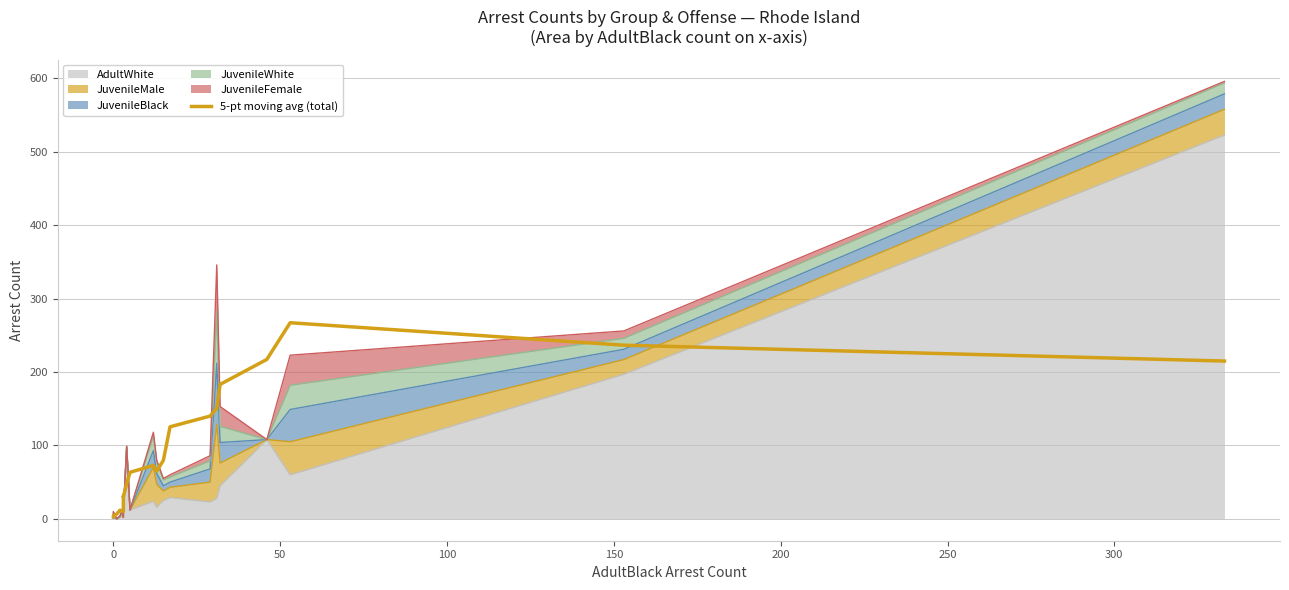

What is the value of the 20th point from the left?

267.2